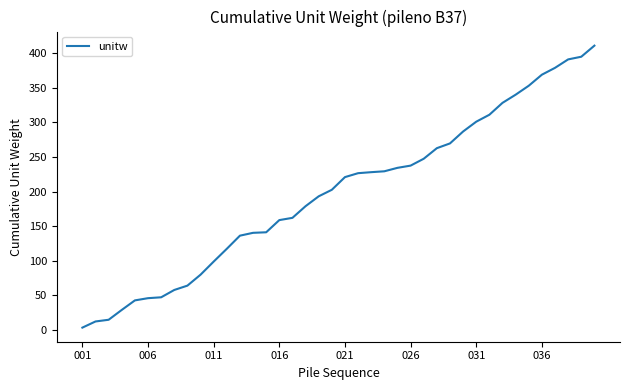

Does the chart display data point markers on the line(s)?

No